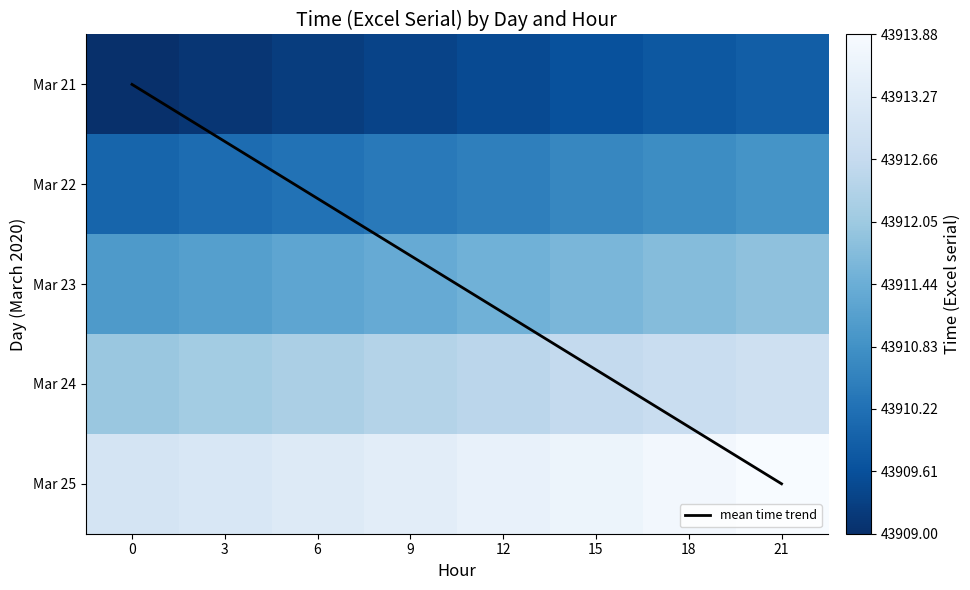

Read the 23 value at 18.

43911.8